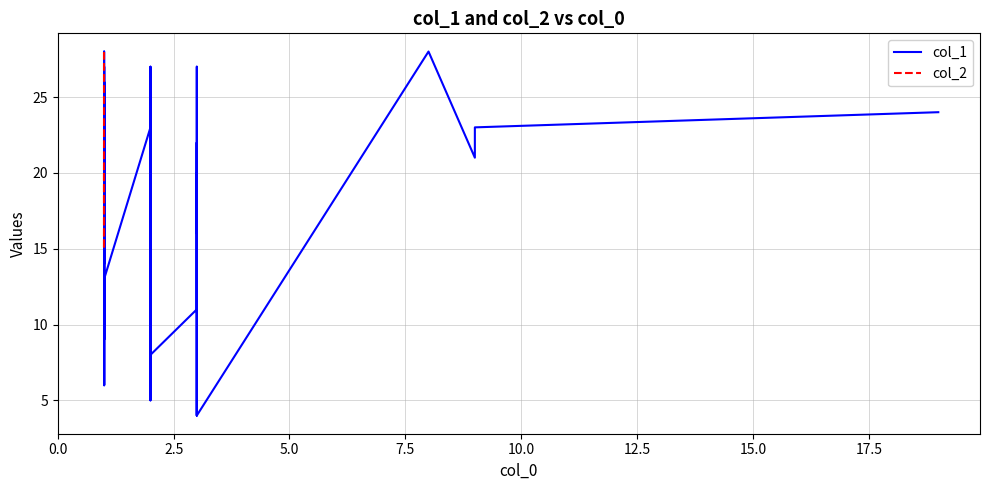

True or false: col_1 and col_2 cross at least once.

False